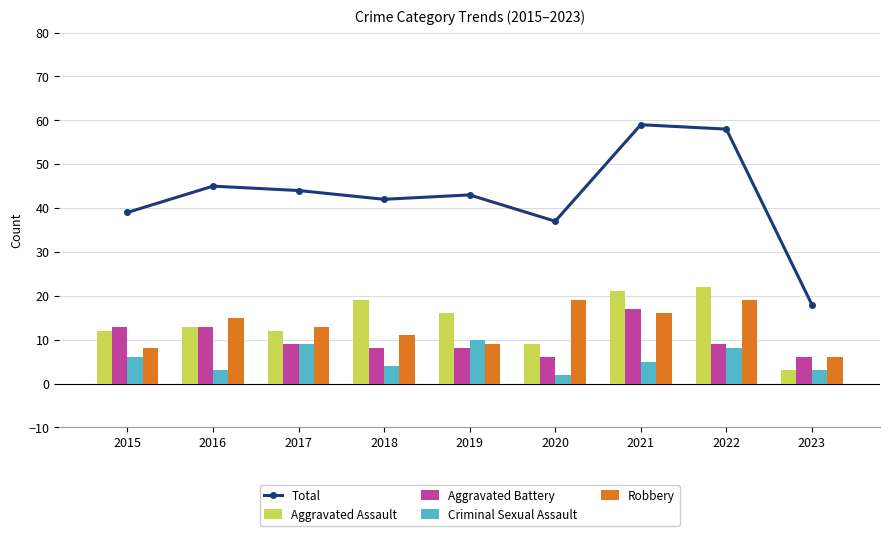

What are all the series names shown in the legend?

Total, Aggravated Assault, Aggravated Battery, Criminal Sexual Assault, Robbery